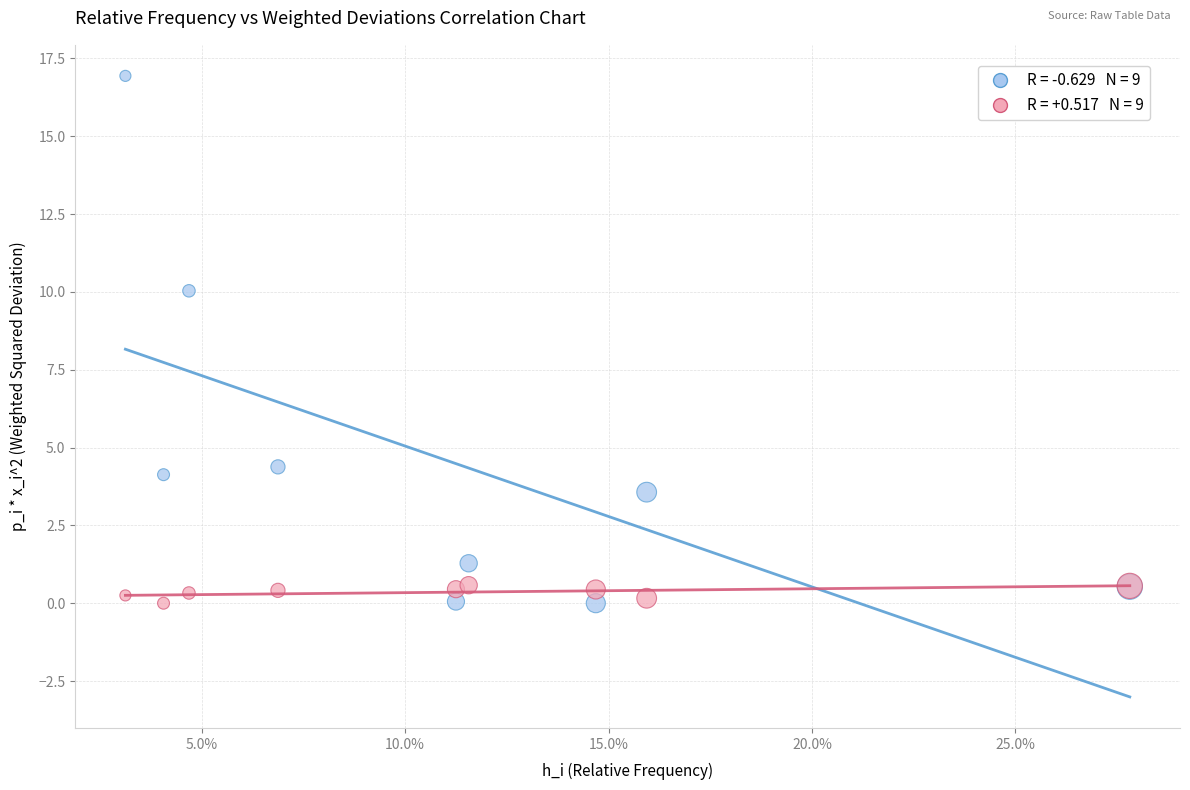

Across all series, what Y value is closest to 8?

10.0